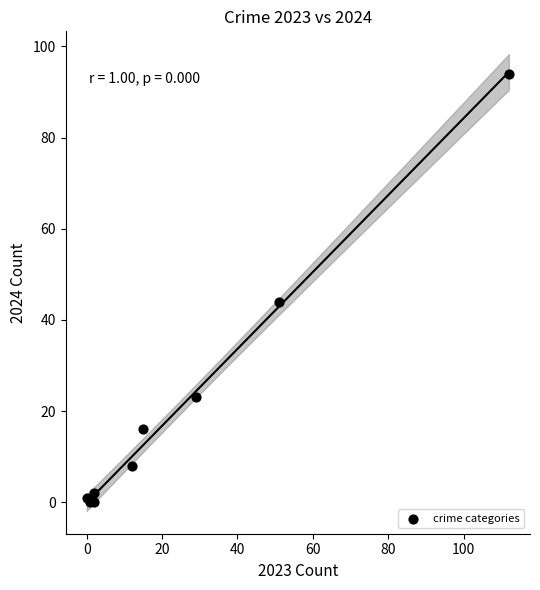

What Y value in the scatter plot is closest to 47?

44